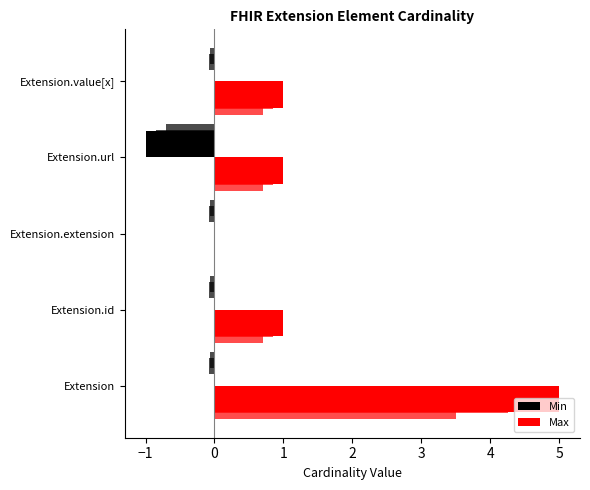

How many distinct data groups are displayed?

2